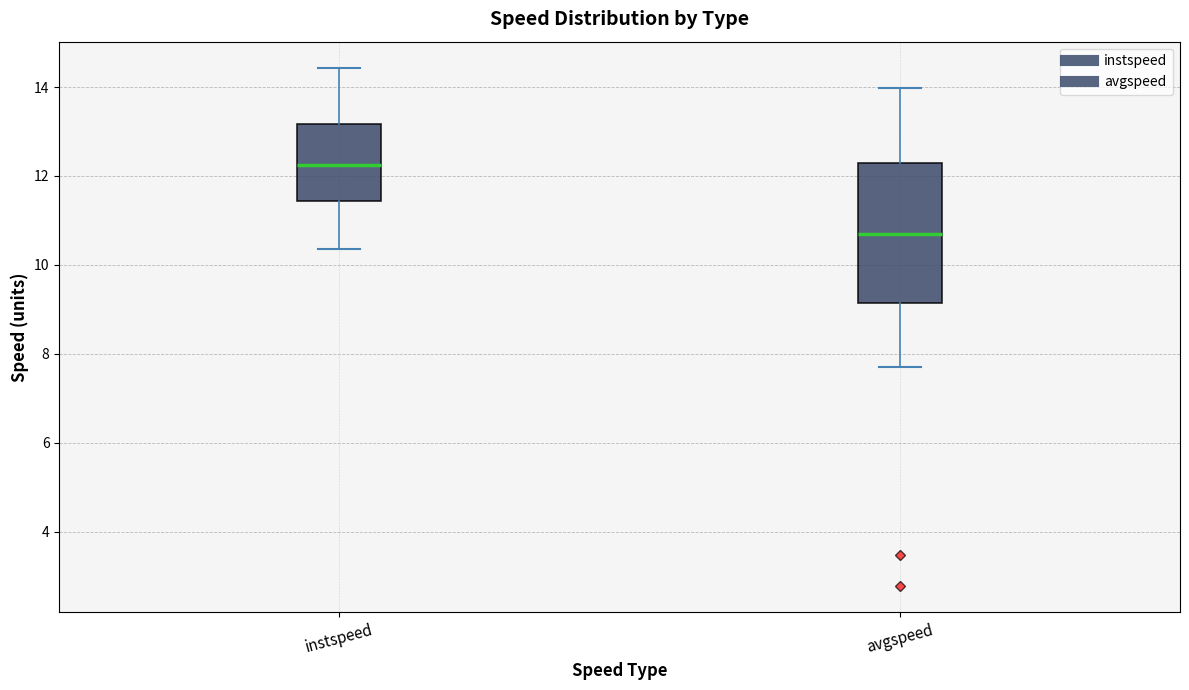

Where is the lower edge of the box for avgspeed on the y-axis? The values are not printed on the chart, so give them approximately, as read against the axis.

9.2